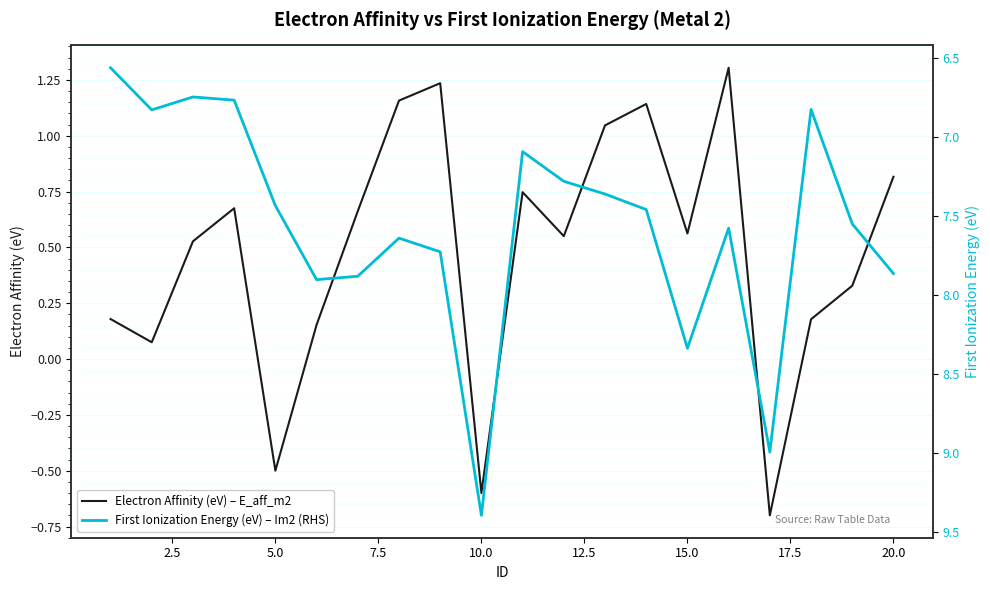

Is it true that Electron Affinity (eV) – E_aff_m2 equals 0.8 at 20.0?

True